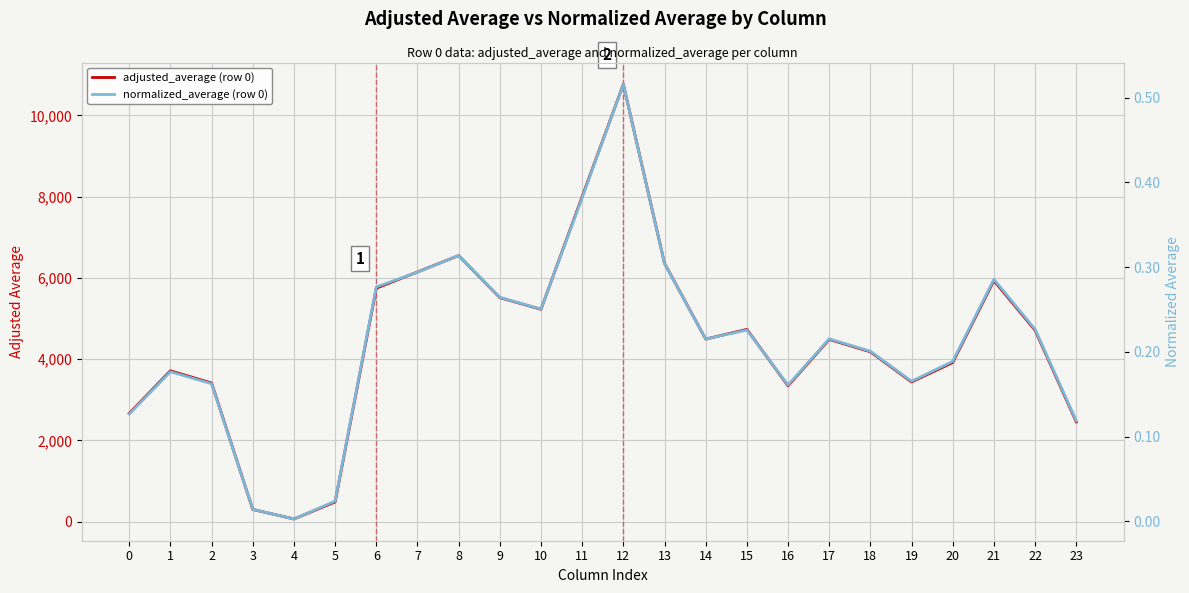

At how many categories does at least one series exceed 5608?

7